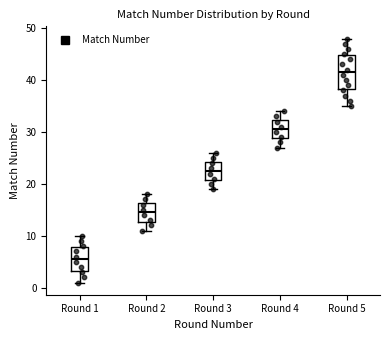

Where does the median line of the box for Round 3 sit on the y-axis? The values are not printed on the chart, so give them approximately, as read against the axis.

23